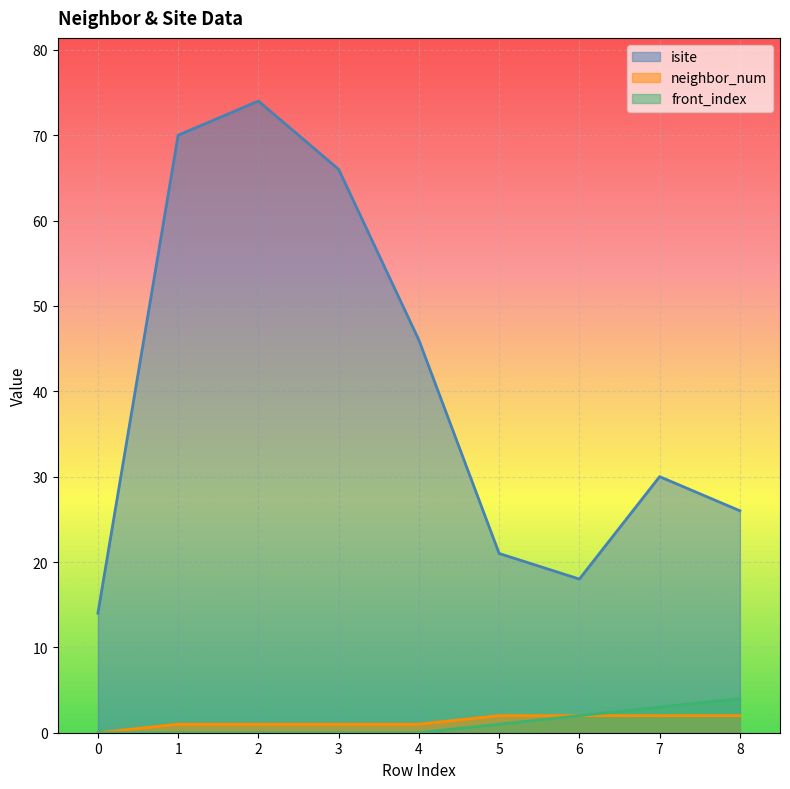

The neighbor_num series shows 1 at 2. True or false?

True